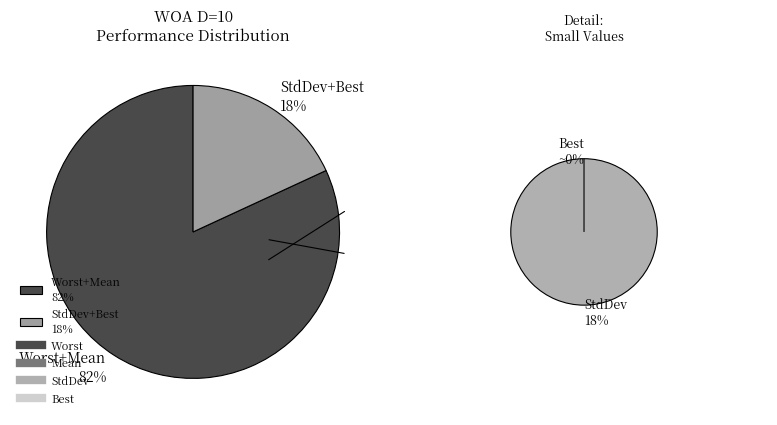

Is the sum of Mean and StdDev greater than half?

No